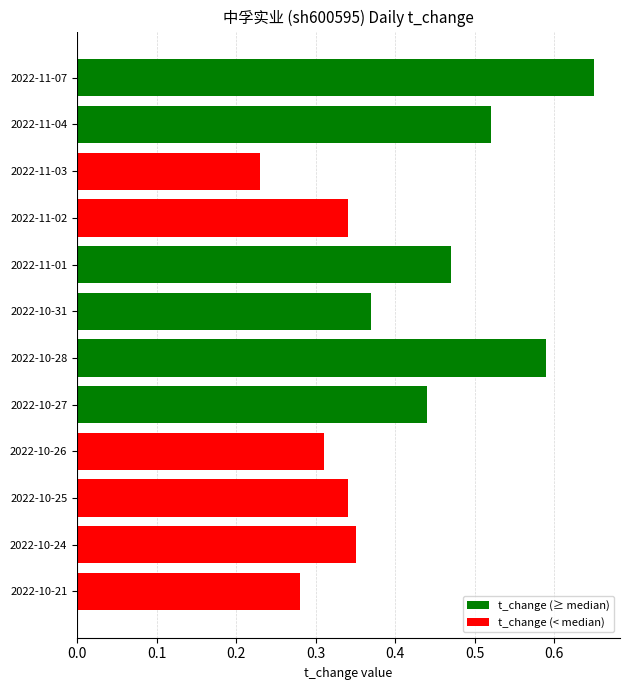

What is the label of the 12th bar from the top?

2022-10-21